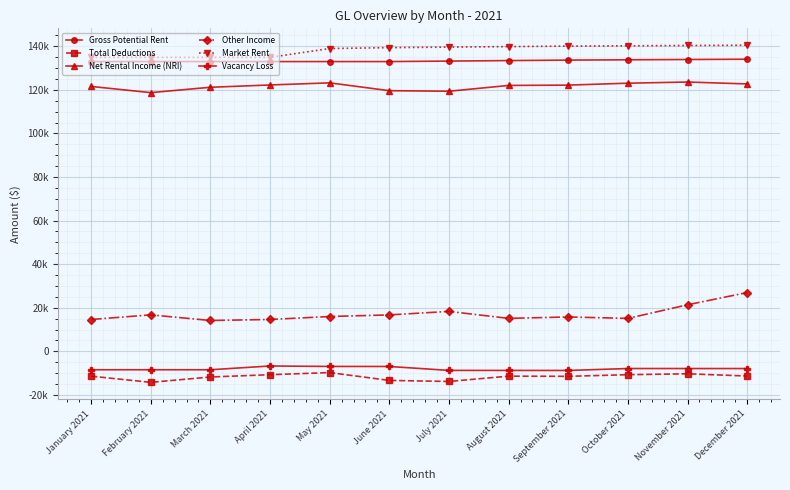

True or false: Total Deductions has a value of -10740.1 at October 2021.

True